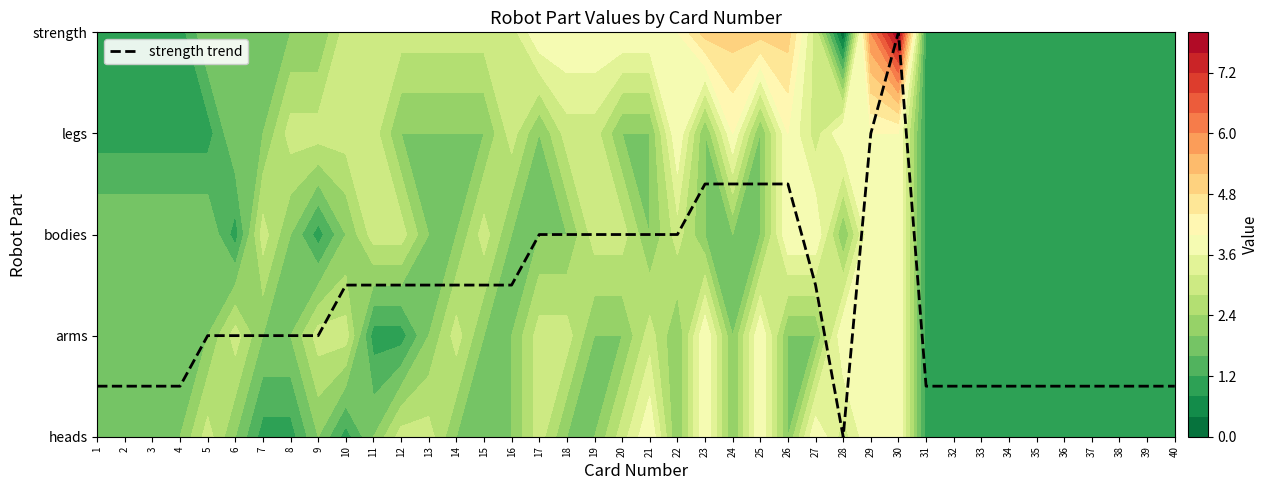

Which has a higher value, 33 or 6?

6